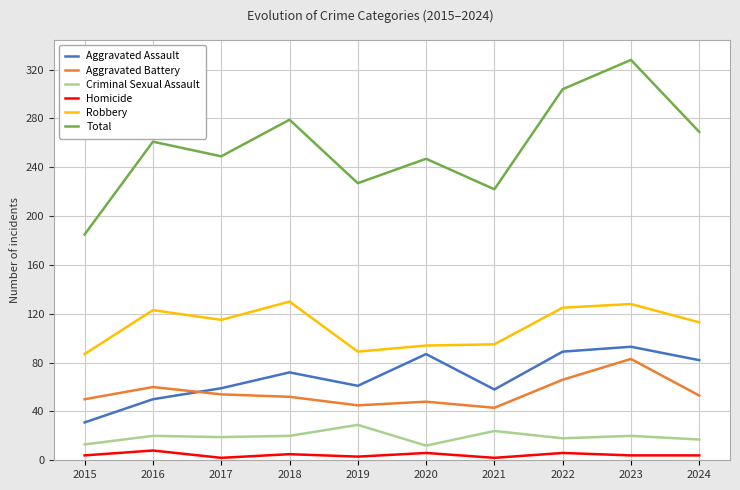

Which series has the widest spread of values?

Total